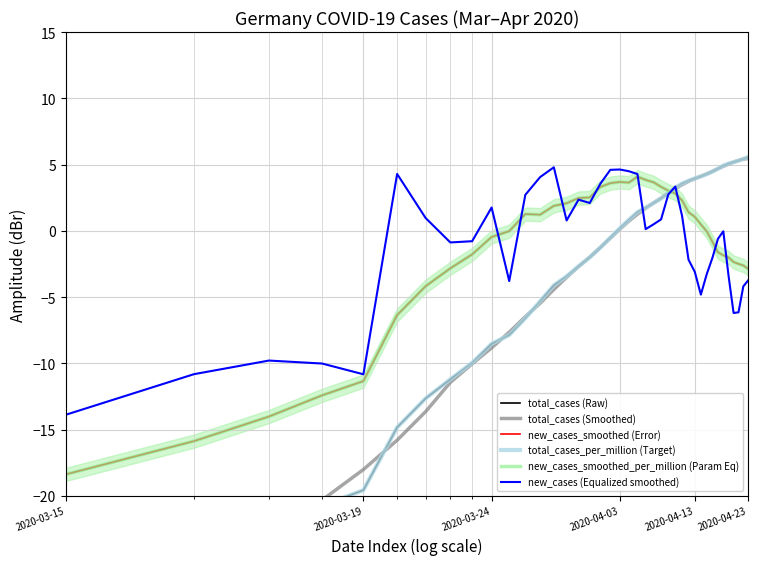

List the series in order of their peak value, lowest first.

new_cases_smoothed_per_million (Param Eq), new_cases_smoothed (Error), new_cases (Equalized smoothed), total_cases (Smoothed), total_cases_per_million (Target), total_cases (Raw)